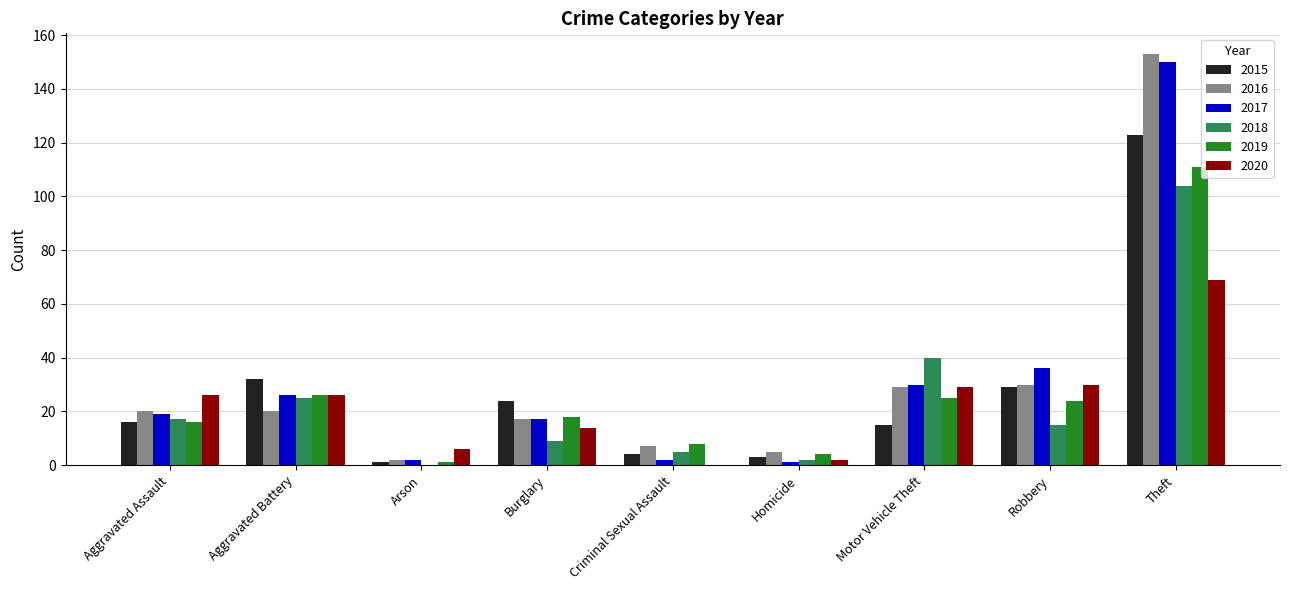

How many values in 2018 are above zero?

8